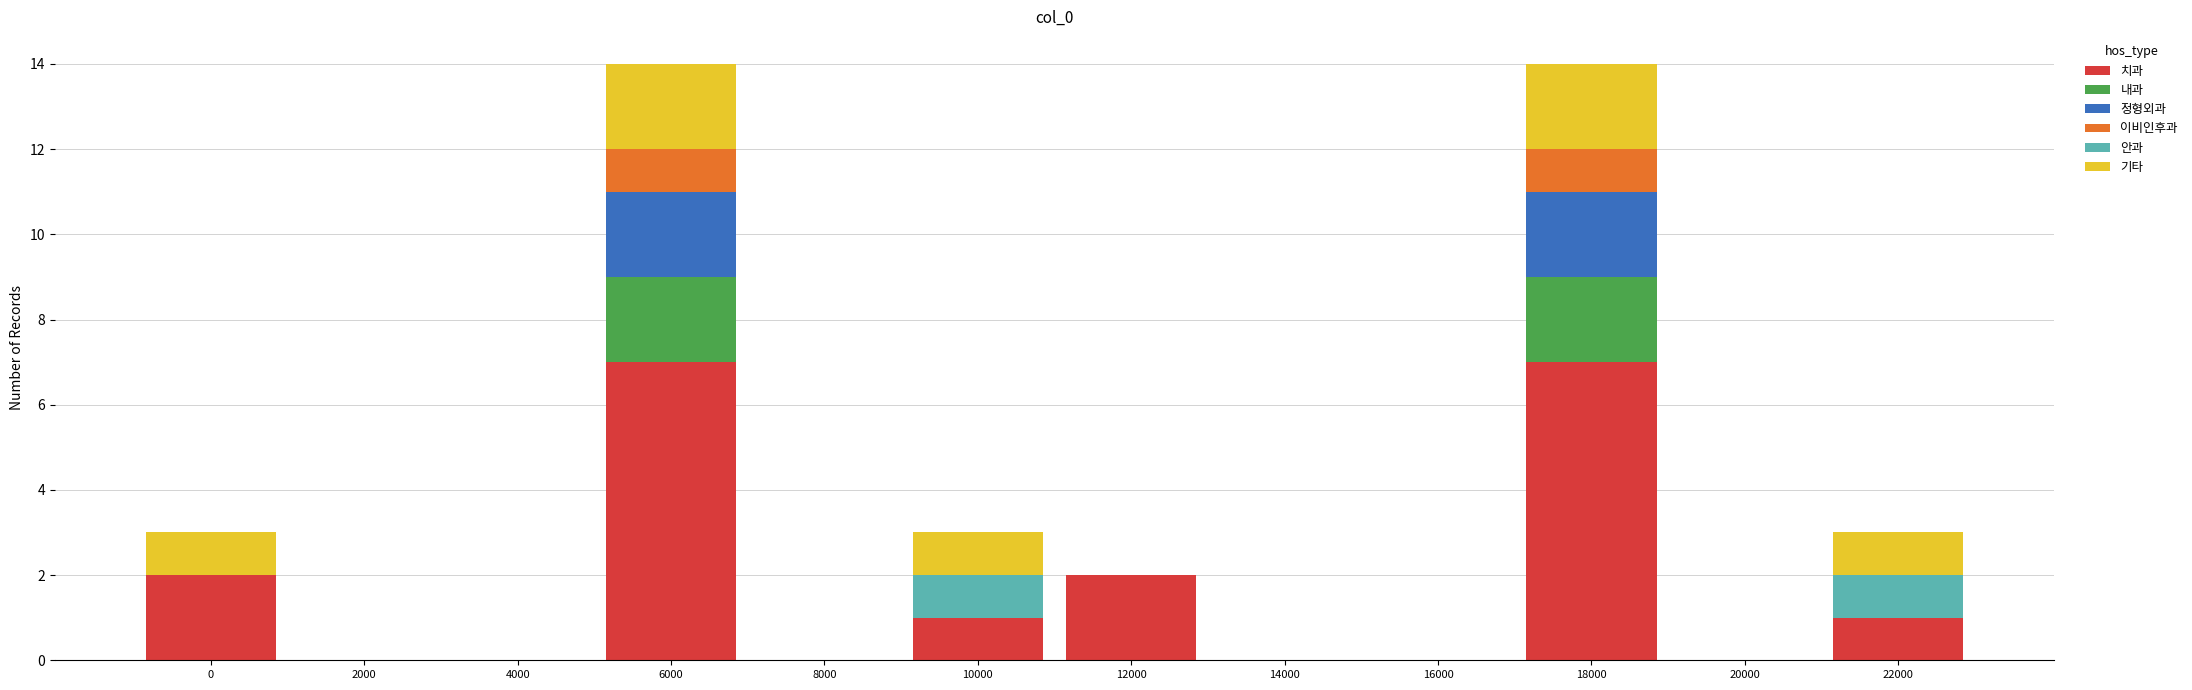

The value of 치과 at 0 is 2. True or false?

True